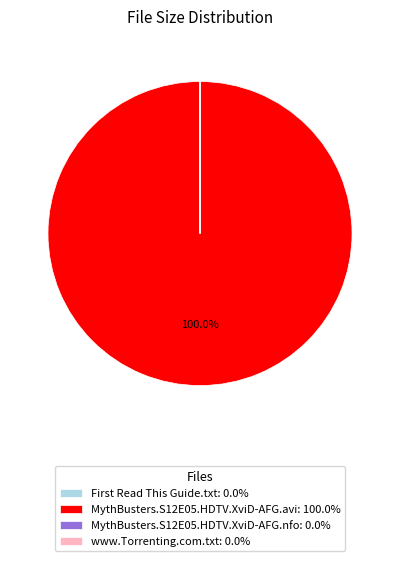

Does MythBusters.S12E05.HDTV.XviD-AFG.avi: 100.0% represent more than half of the total?

Yes